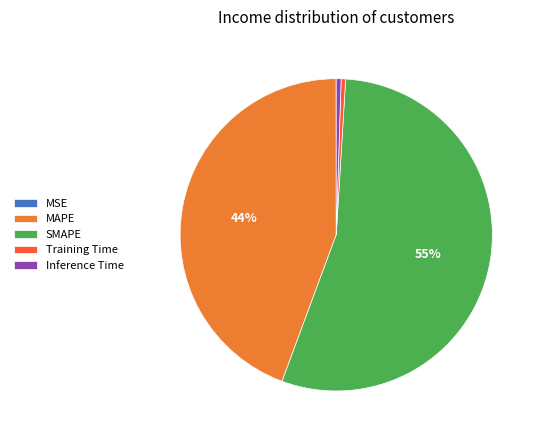

Combined, do SMAPE and Inference Time account for over 50%?

Yes